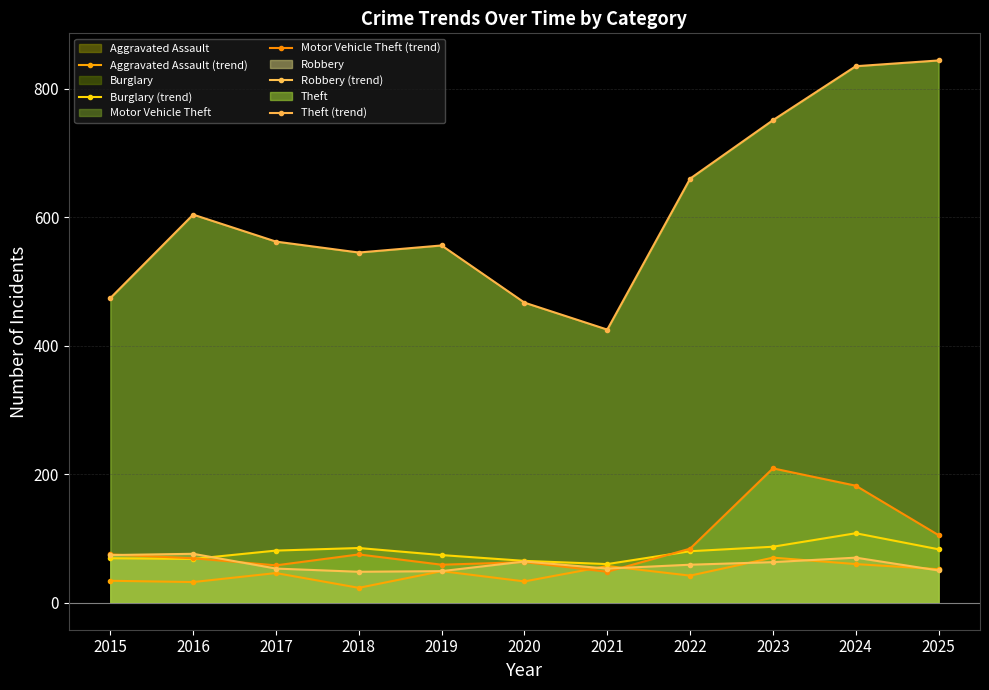

What is the difference between the maximum and minimum values in the Burglary (trend) series?

48